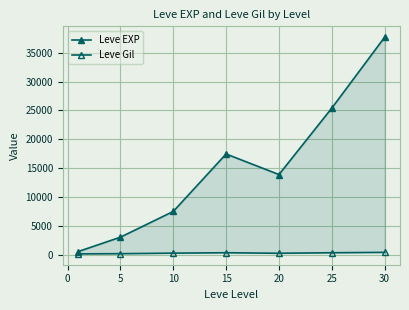

Is the value of Leve EXP at 15 greater than the value of Leve Gil at 5?

Yes